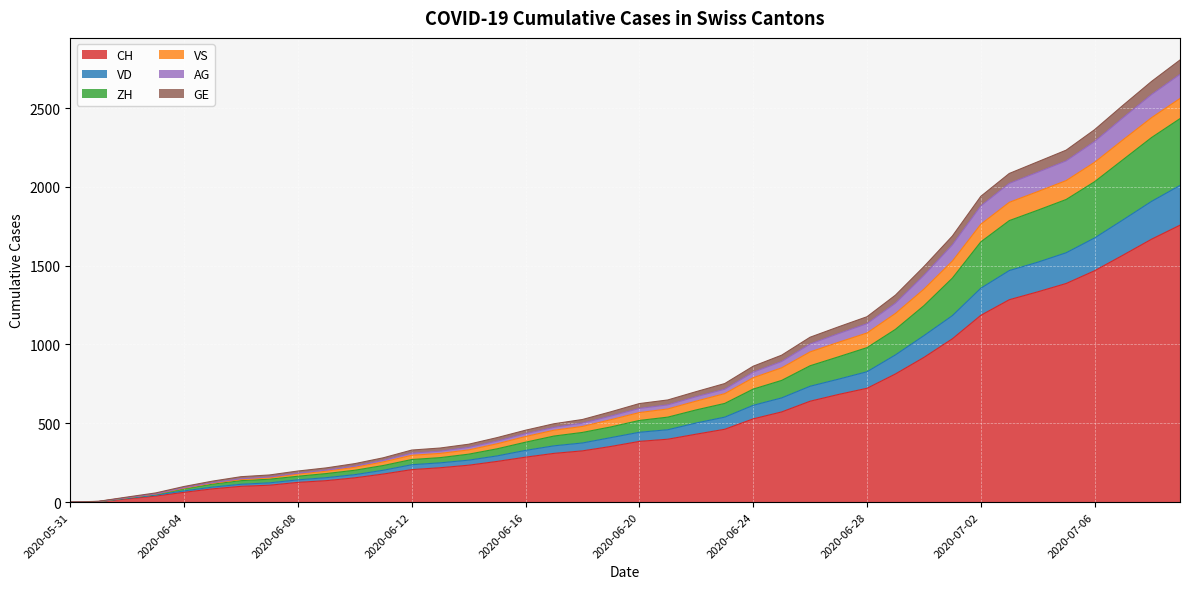

True or false: VD and CH intersect in this chart.

False